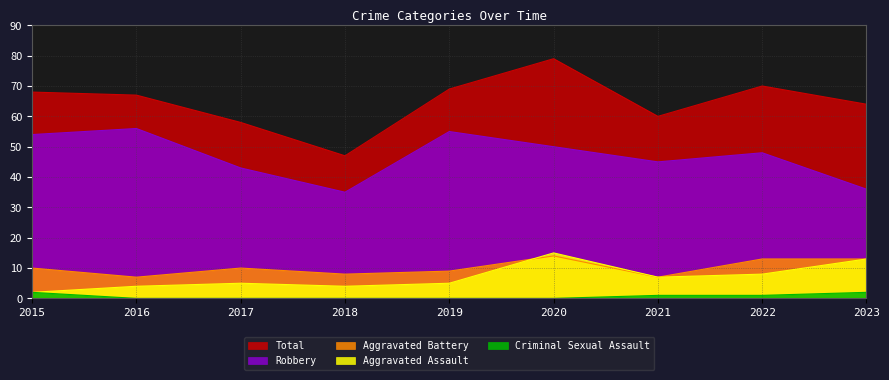

What is the difference between the Robbery values at 2018 and 2020?

15